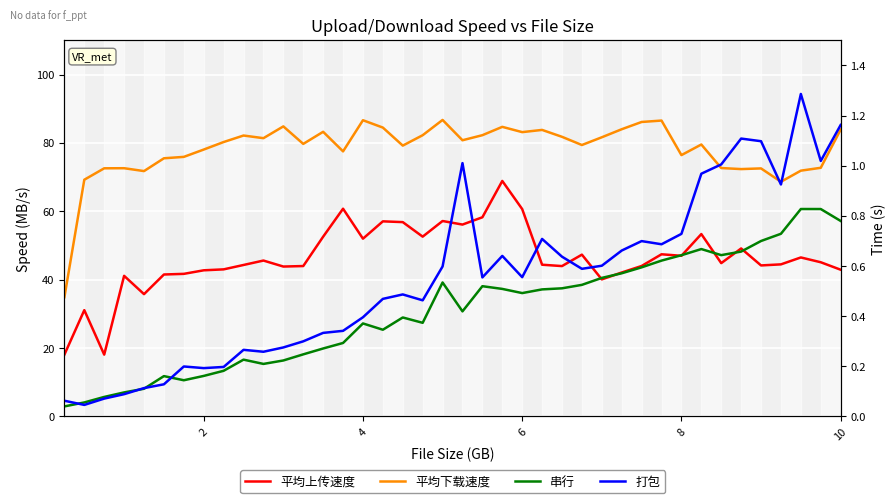

How many interior local peaks does the 平均下载速度 series have?

11